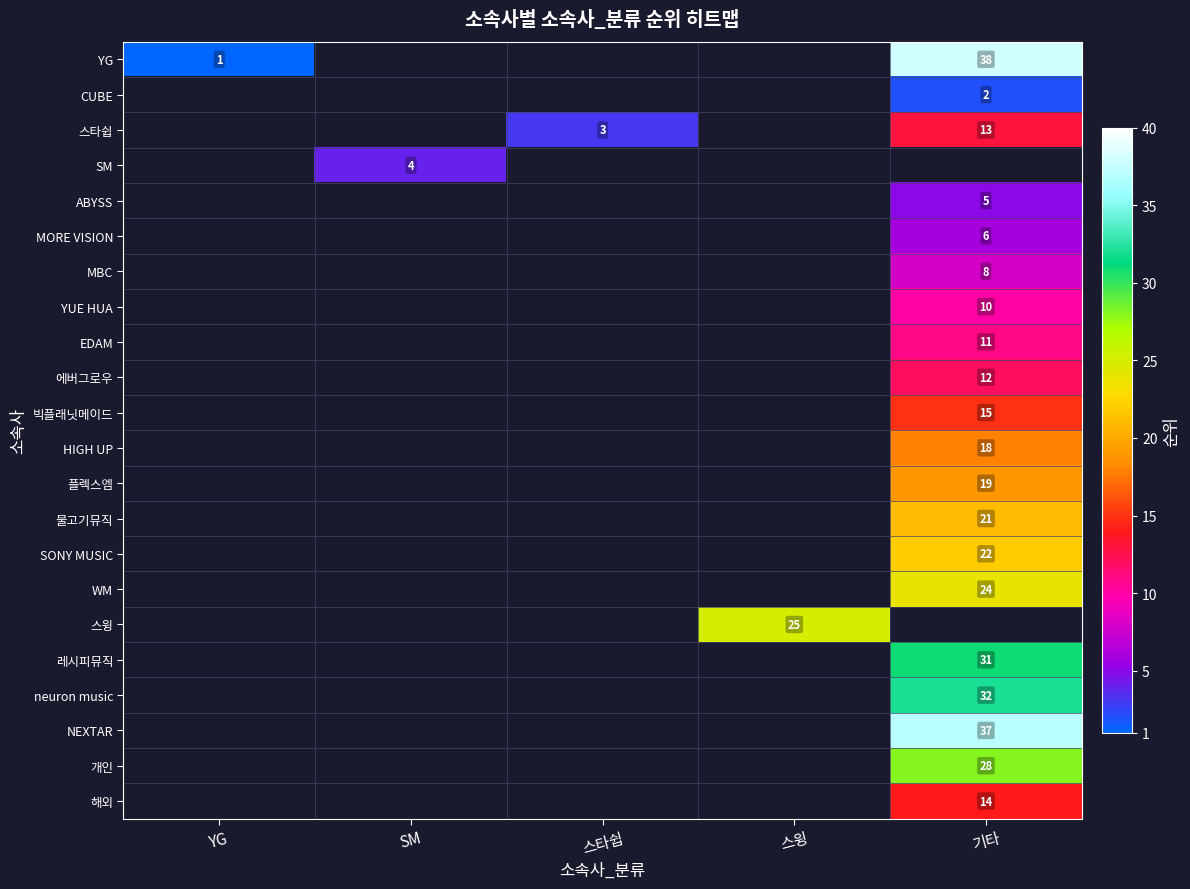

The 에버그로우 series shows 4 at 기타. True or false?

False